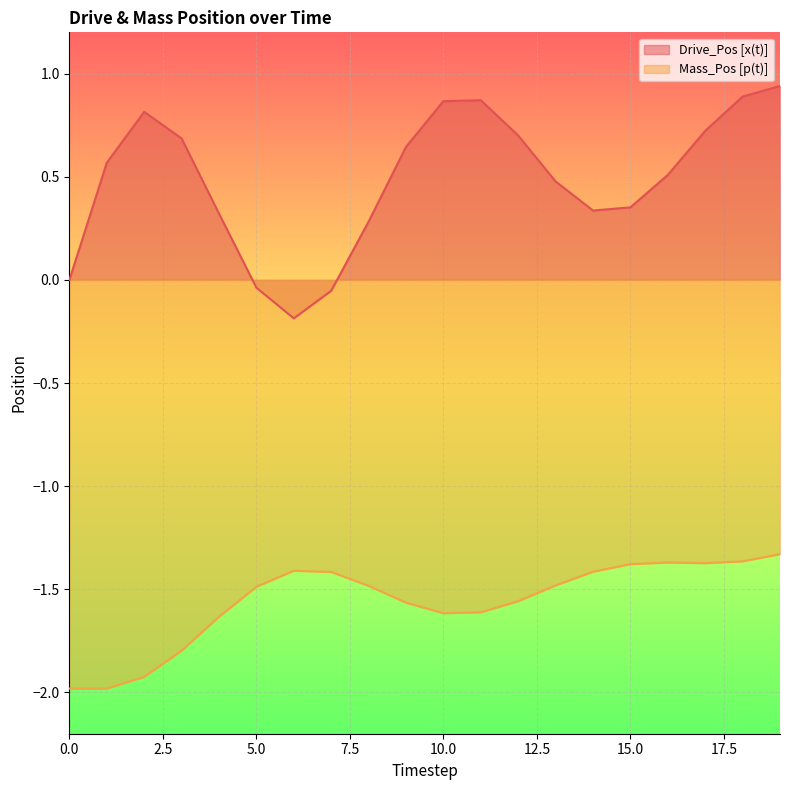

Is it true that Drive_Pos [x(t)] equals 0.3 at 3?

False